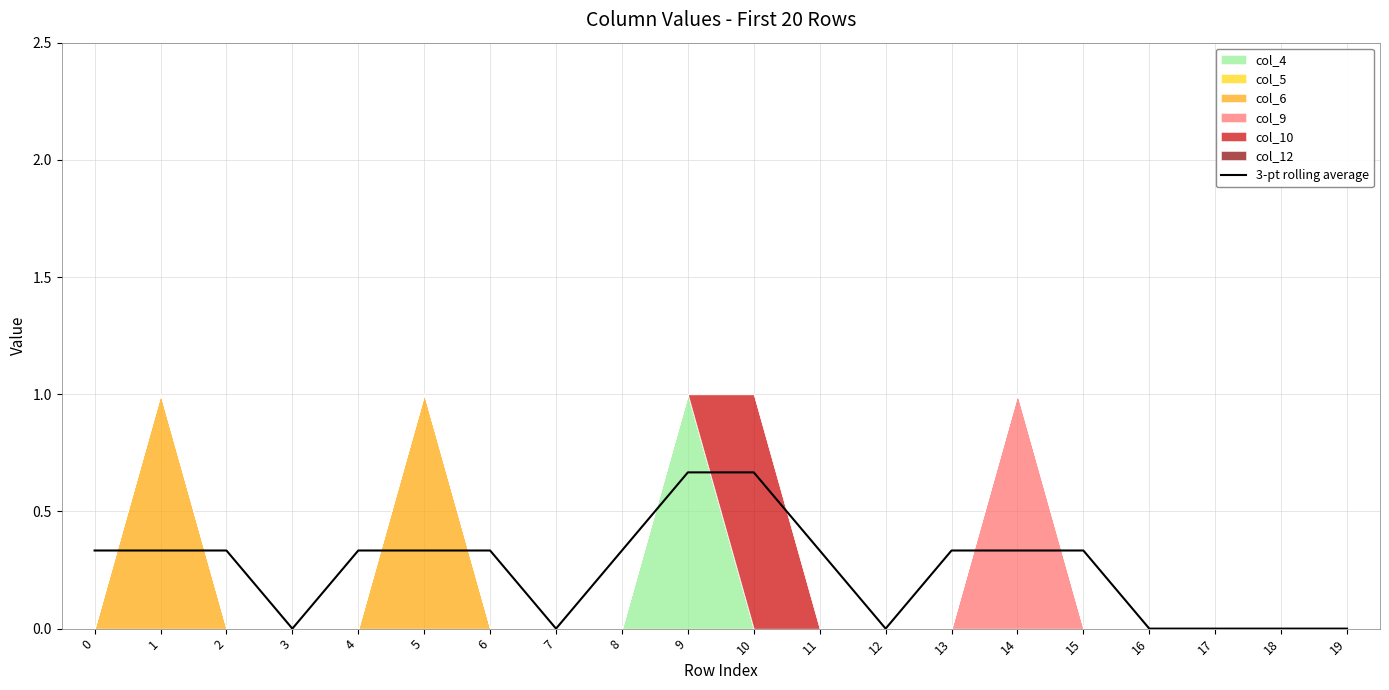

Reading right to left, transcribe all the data shown in this chart.

19=0.0	18=0.0	17=0.0	16=0.0	15=0.3	14=0.3	13=0.3	12=0.0	11=0.3	10=0.7	9=0.7	8=0.3	7=0.0	6=0.3	5=0.3	4=0.3	3=0.0	2=0.3	1=0.3	0=0.3